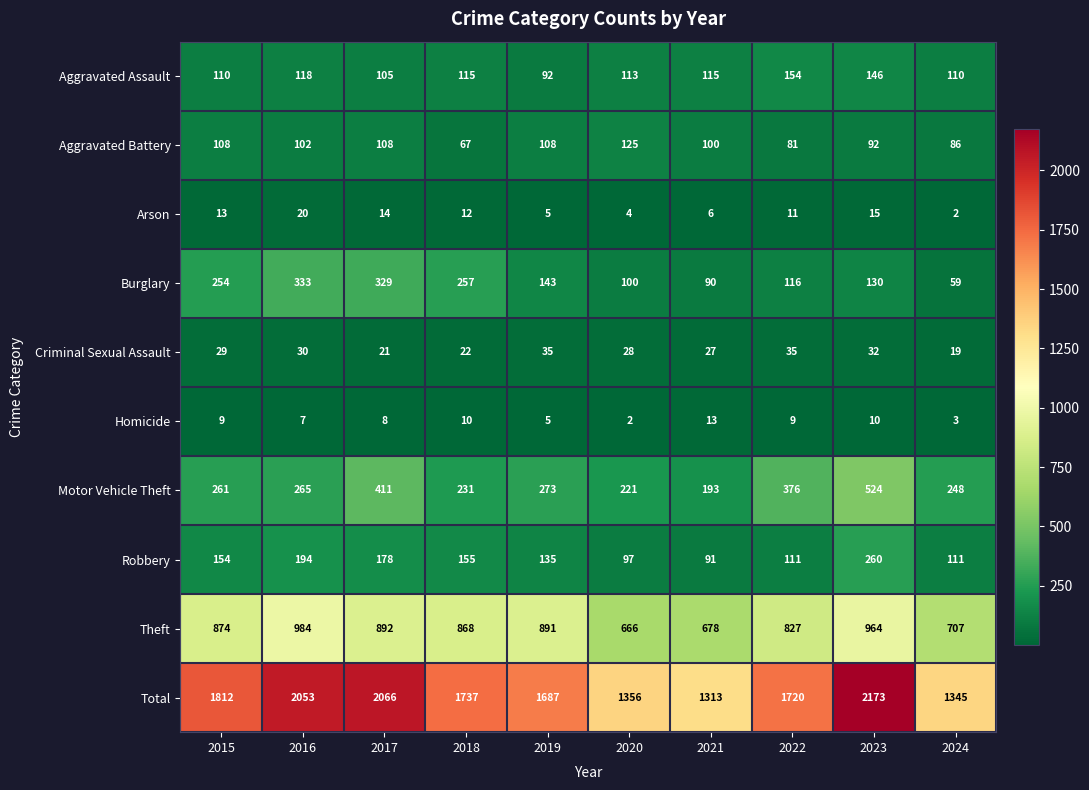

What is the difference between the maximum and minimum values in the Aggravated Battery series?

58